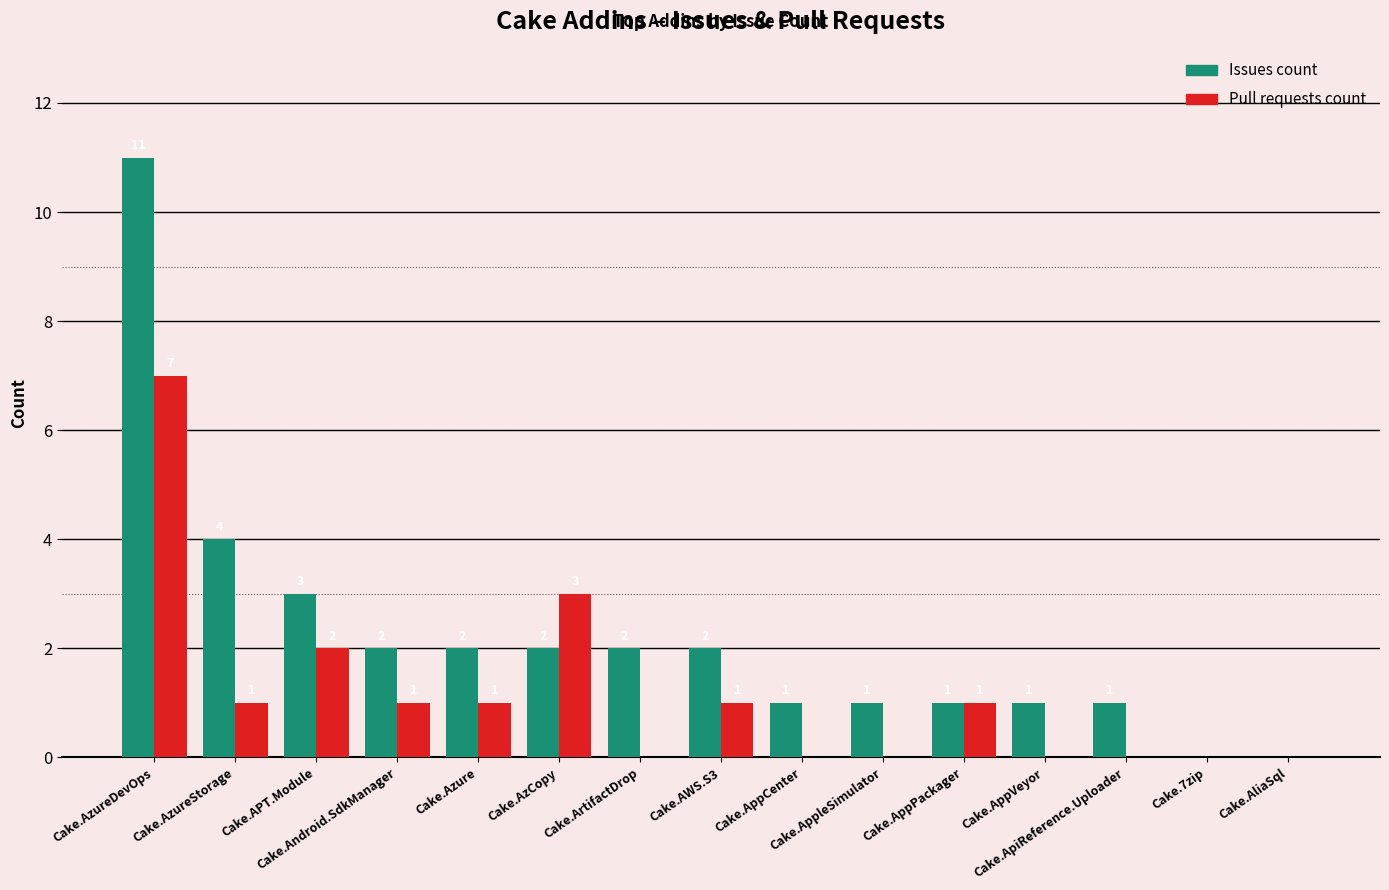

What is the average value of the Pull requests count series?

1